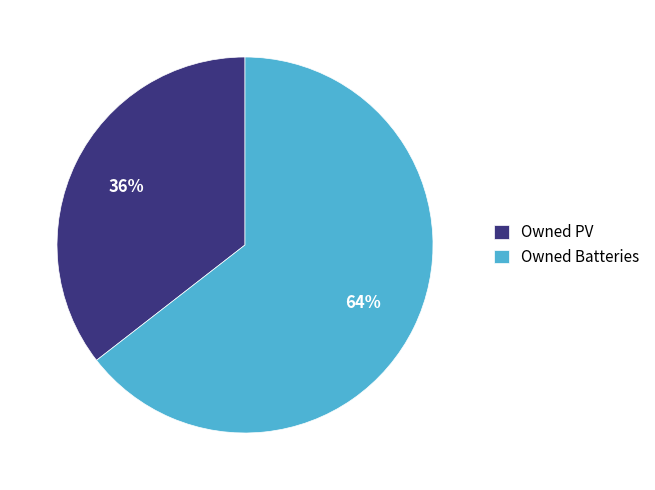

To the nearest percent, what portion does Owned PV represent?

36%